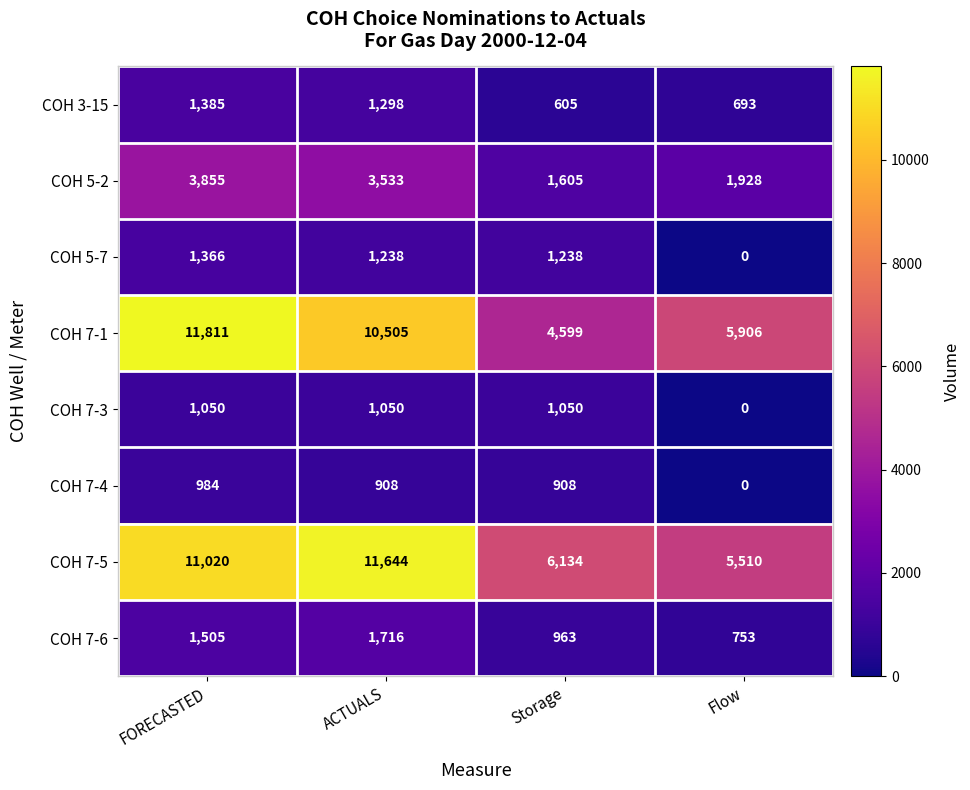

Is the value of COH 7-5 at FORECASTED greater than the value of COH 7-4 at FORECASTED?

Yes